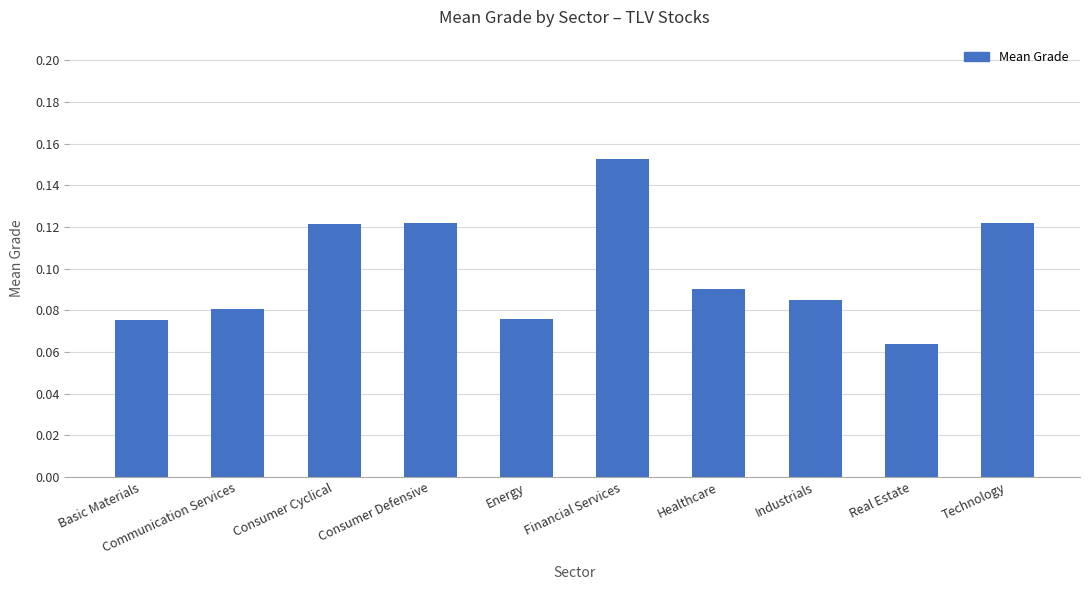

Between Real Estate and Consumer Defensive, which is larger?

Consumer Defensive